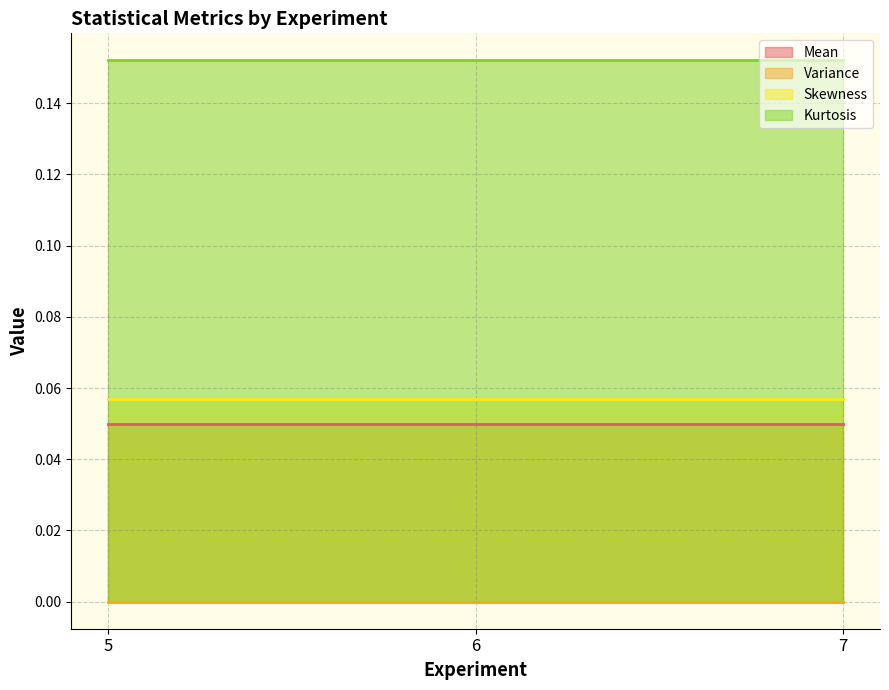

Read the Skewness value at 6.

0.1